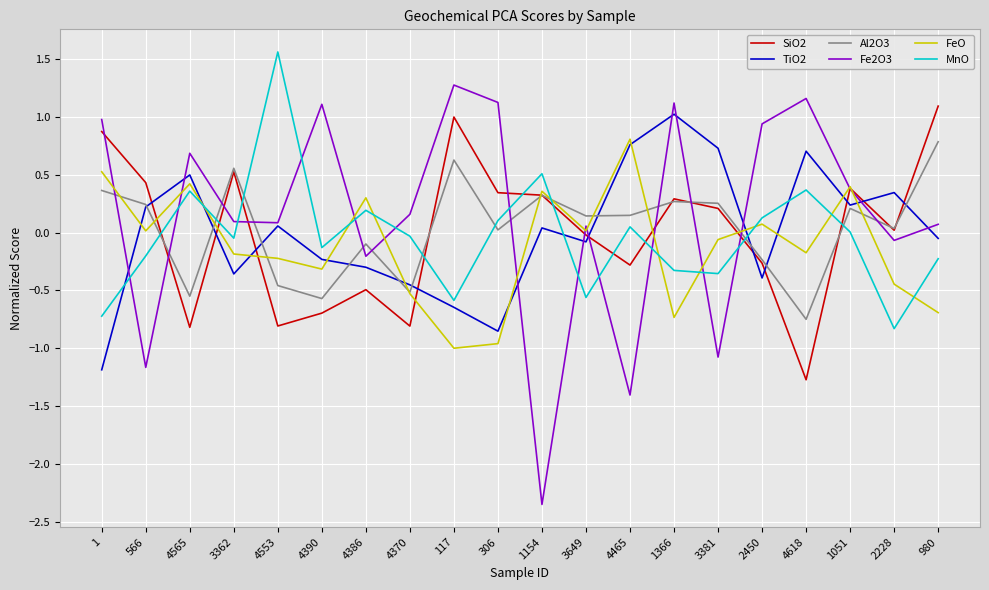

How many distinct data groups are displayed?

6